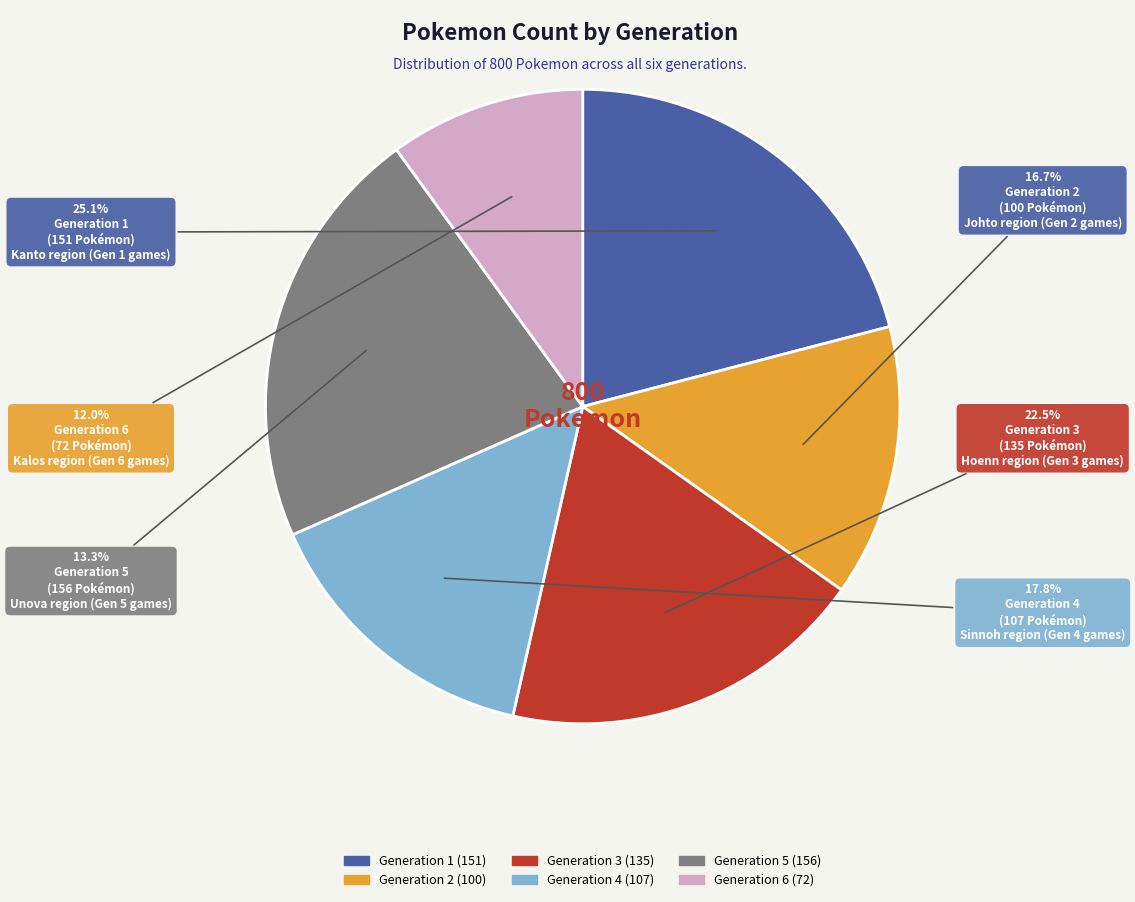

How many slices are in this pie chart?

6